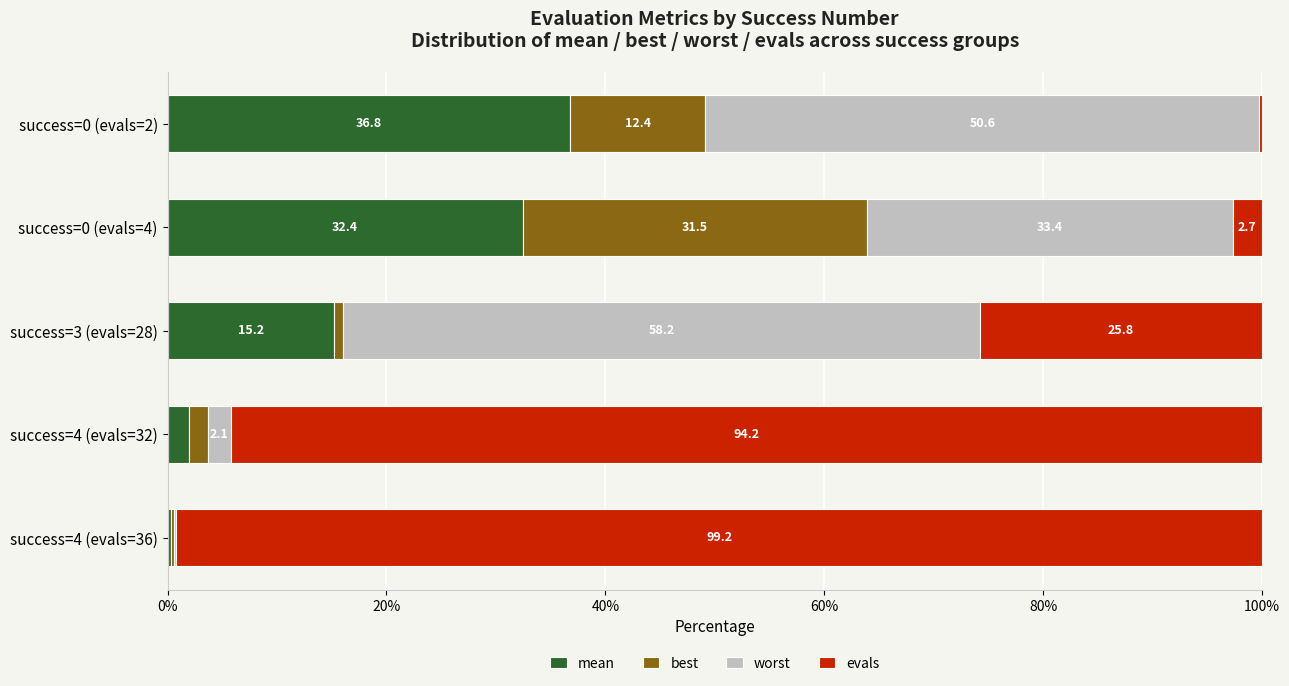

What is the total value across all series at success=3 (evals=28)?

100.0